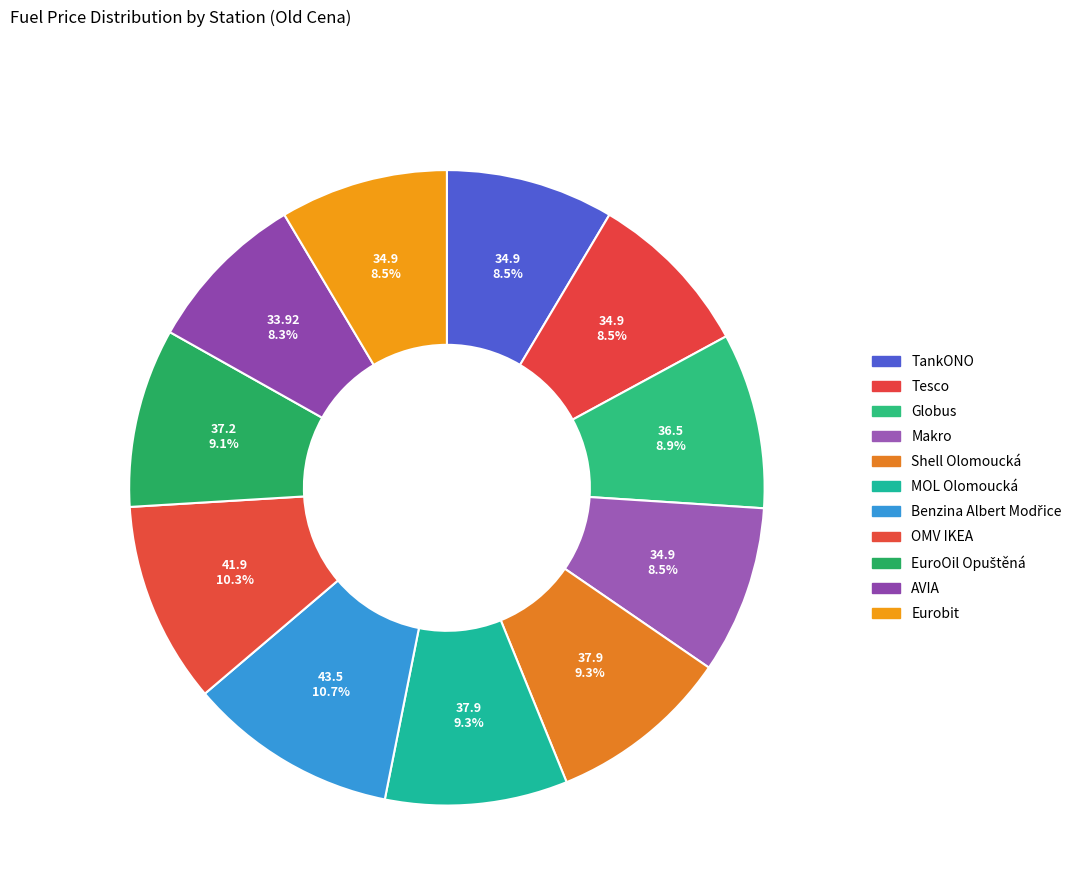

To the nearest percent, what is the average slice percentage?

9%